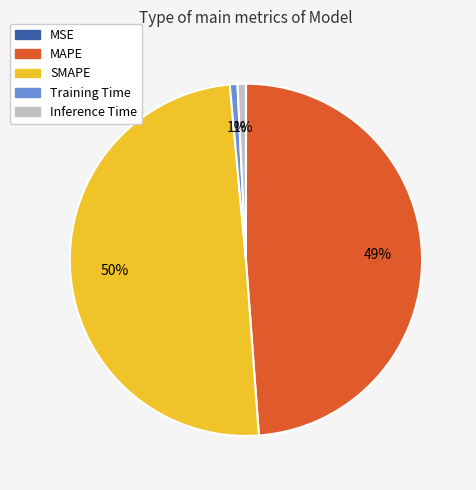

Is Training Time the majority of the pie?

No